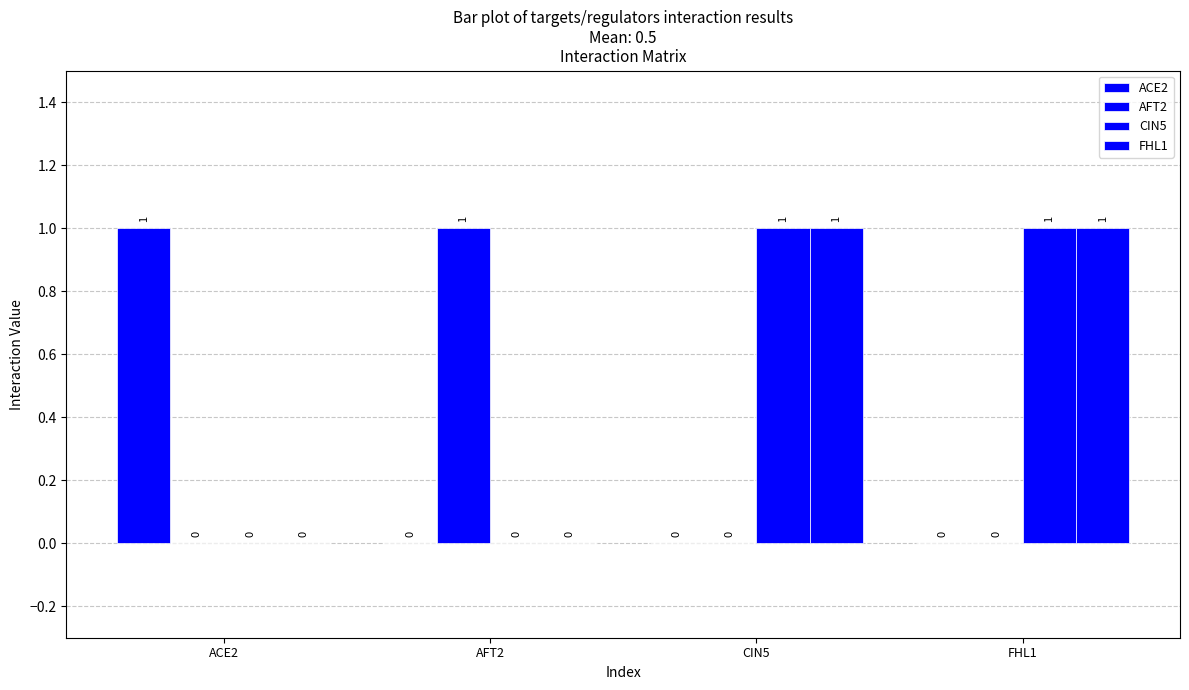

How many groups of bars are there?

4